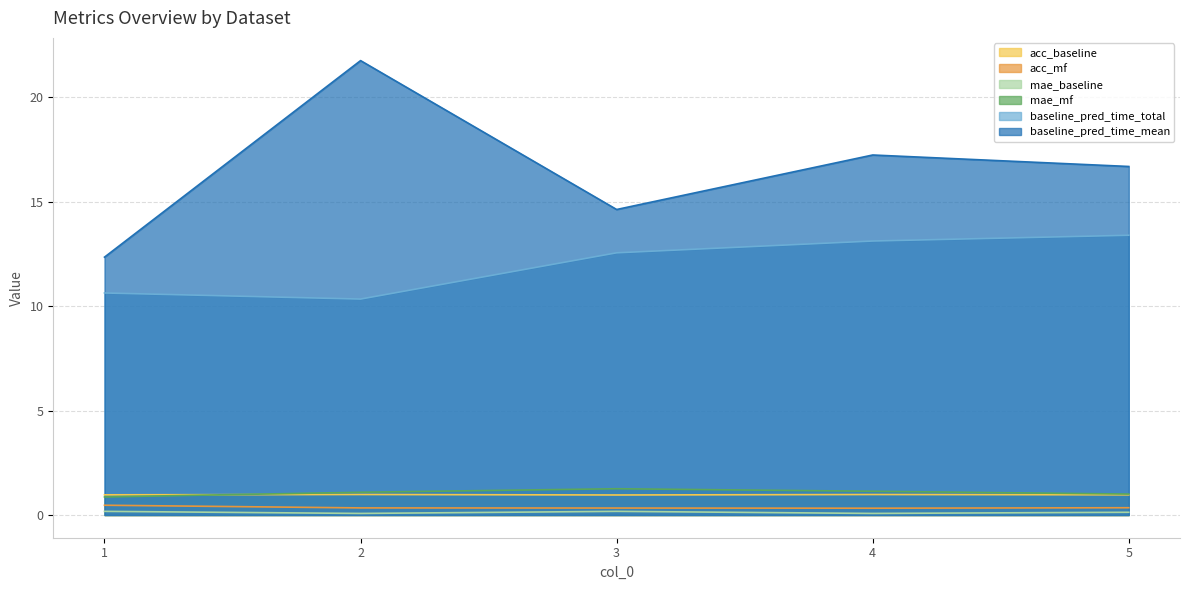

Which series has the largest total across all categories?

baseline_pred_time_mean